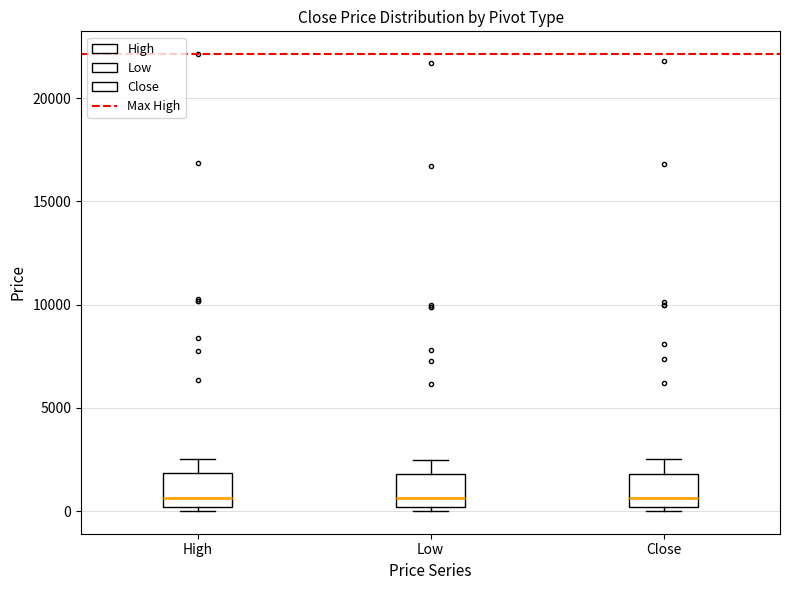

Reading left to right, read every box against the y-axis: the position of its median line, the range the box covers, and the ends of its whiskers. The values are not printed on the chart, so give them approximately, as read against the axis.

High: median 500, box 0 to 2000, whiskers 0 (just below the box's lower edge) to 2500
Low: median 500, box 0 to 2000, whiskers 0 (just below the box's lower edge) to 2500
Close: median 500, box 0 to 2000, whiskers 0 (just below the box's lower edge) to 2500